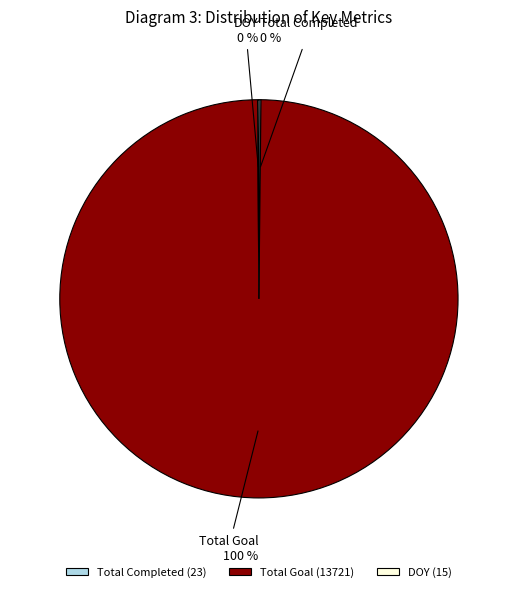

The Total Goal slice represents 100% of the pie. True or false?

True